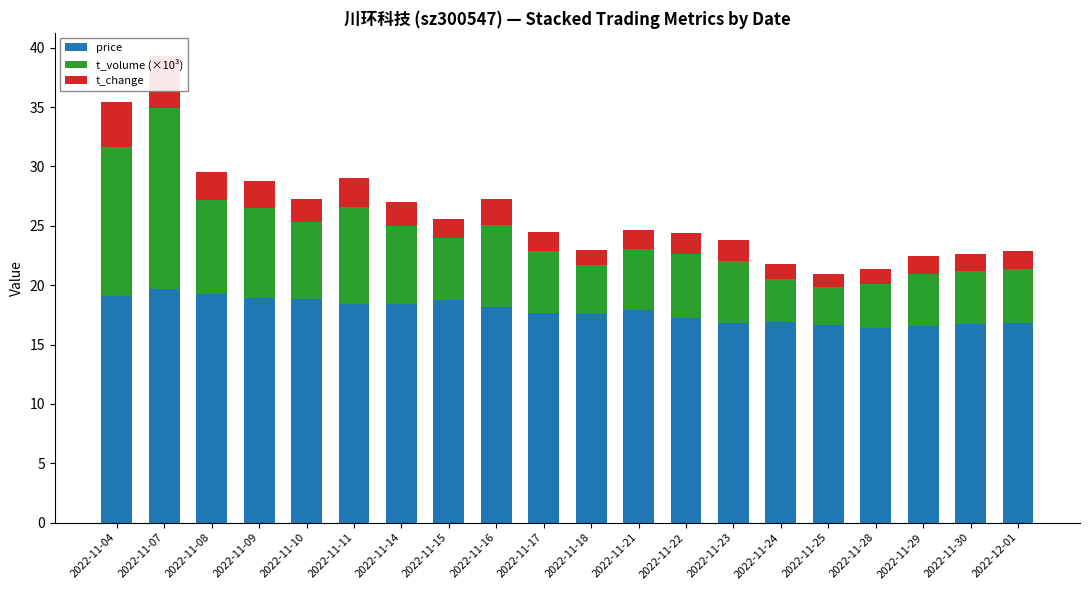

What is the label of the 14th bar from the left?

2022-11-23